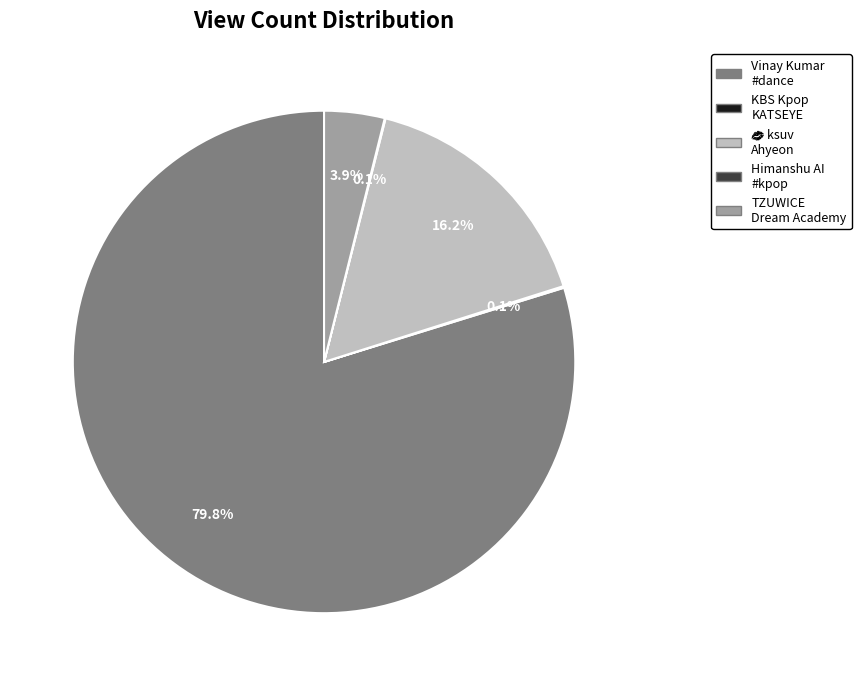

Which category has the biggest portion of the pie?

Vinay Kumar #dance